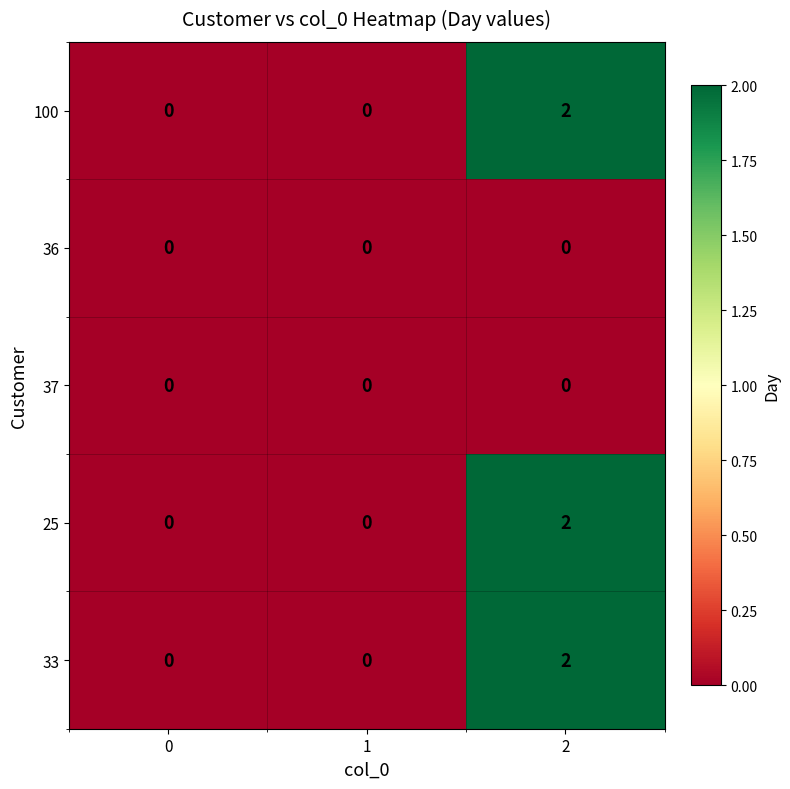

What is the greatest value displayed?

2